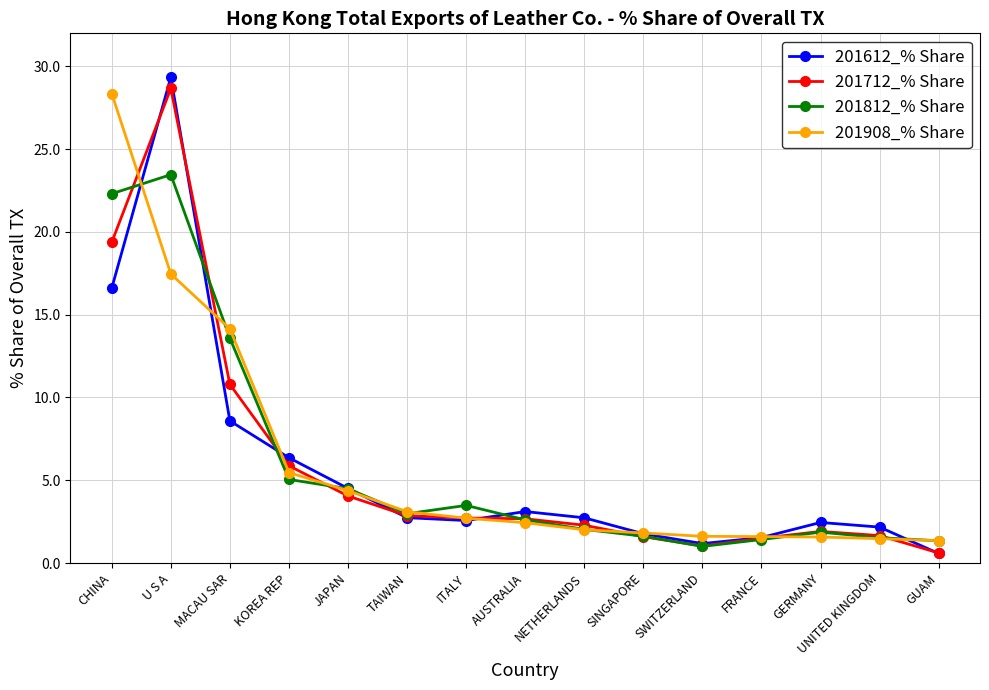

Does the chart have visible grid lines?

Yes